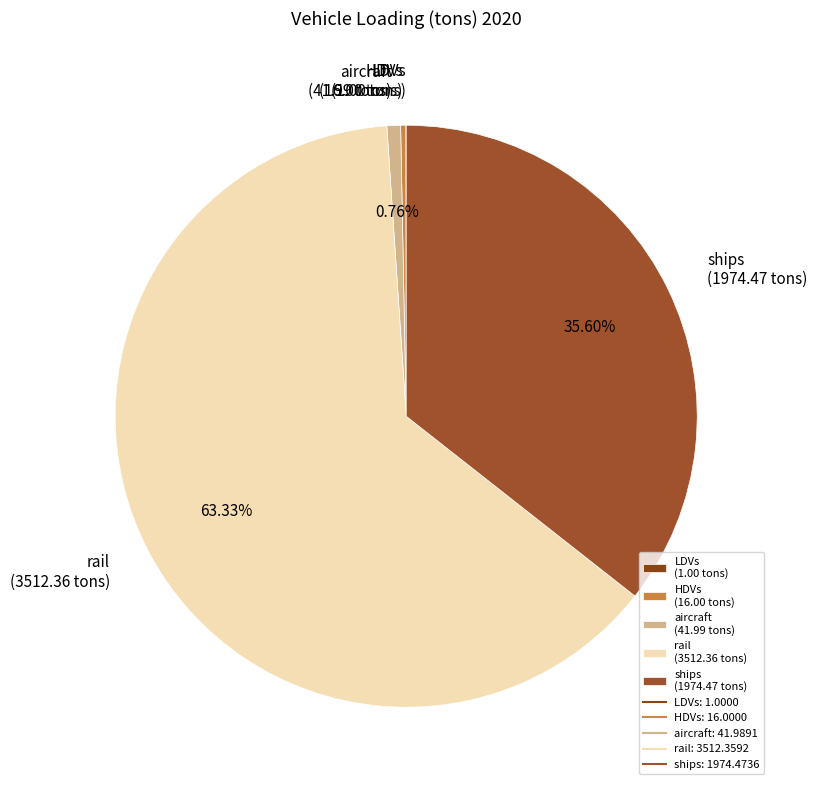

Which slice is the largest?

rail (3512.36 tons)